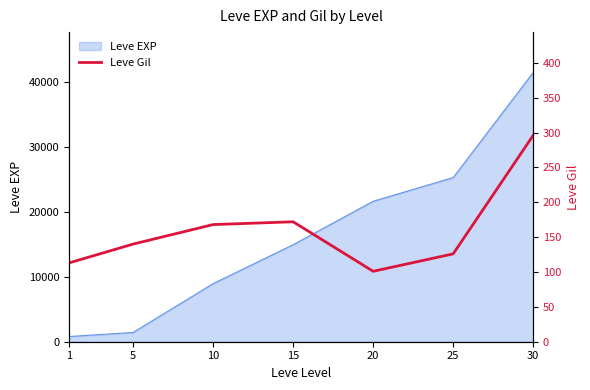

True or false: the data has more than 2 interior local peaks.

False